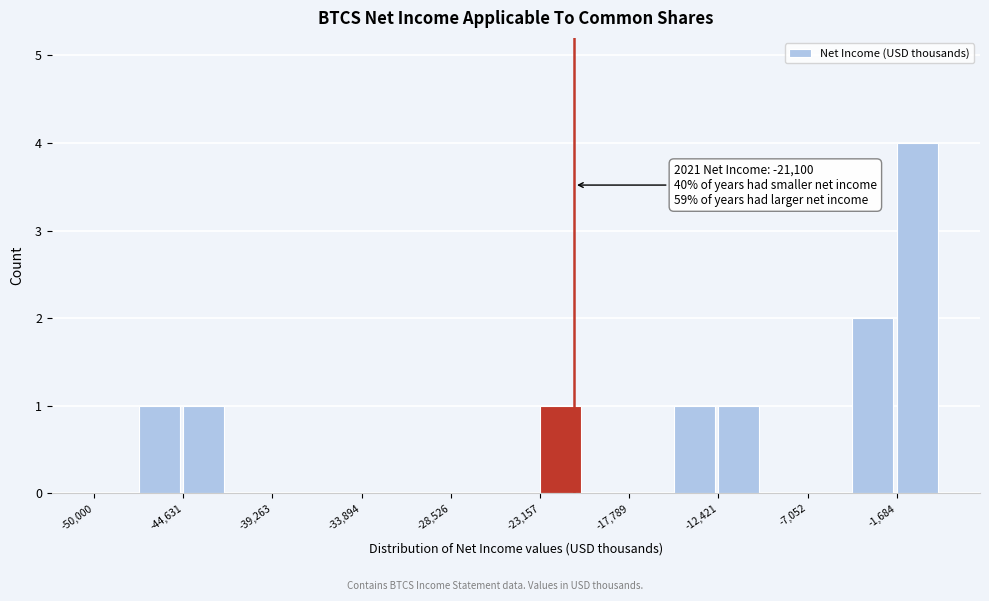

Read against the x-axis, roughly where is the centre of the tallest bar?

0